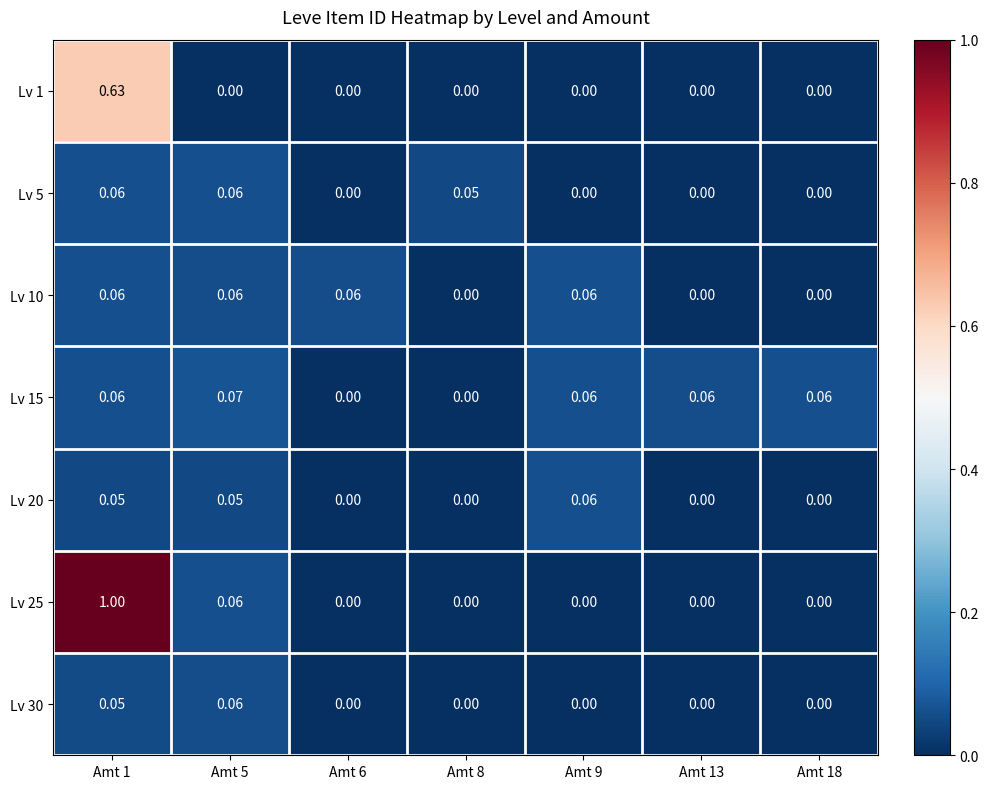

Reading right to left, what are all the values shown in this chart?

Lv 1: Amt 18=0.0	Amt 13=0.0	Amt 9=0.0	Amt 8=0.0	Amt 6=0.0	Amt 5=0.0	Amt 1=0.6
Lv 5: Amt 18=0.0	Amt 13=0.0	Amt 9=0.0	Amt 8=0.1	Amt 6=0.0	Amt 5=0.1	Amt 1=0.1
Lv 10: Amt 18=0.0	Amt 13=0.0	Amt 9=0.1	Amt 8=0.0	Amt 6=0.1	Amt 5=0.1	Amt 1=0.1
Lv 15: Amt 18=0.1	Amt 13=0.1	Amt 9=0.1	Amt 8=0.0	Amt 6=0.0	Amt 5=0.1	Amt 1=0.1
Lv 20: Amt 18=0.0	Amt 13=0.0	Amt 9=0.1	Amt 8=0.0	Amt 6=0.0	Amt 5=0.1	Amt 1=0.1
Lv 25: Amt 18=0.0	Amt 13=0.0	Amt 9=0.0	Amt 8=0.0	Amt 6=0.0	Amt 5=0.1	Amt 1=1.0
Lv 30: Amt 18=0.0	Amt 13=0.0	Amt 9=0.0	Amt 8=0.0	Amt 6=0.0	Amt 5=0.1	Amt 1=0.1